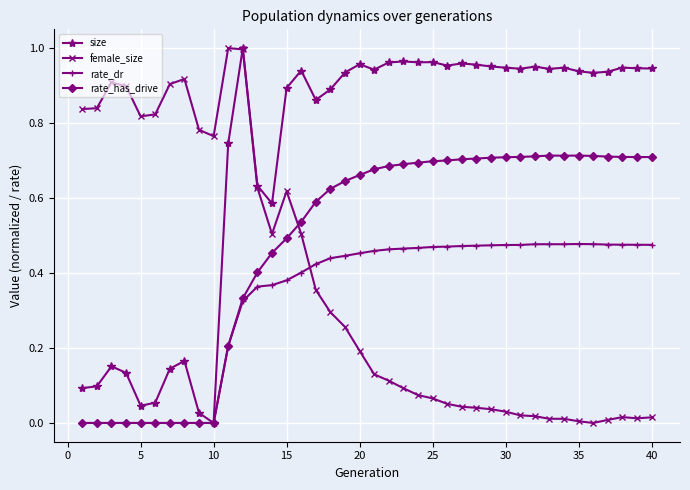

Which series has the largest total across all categories?

size